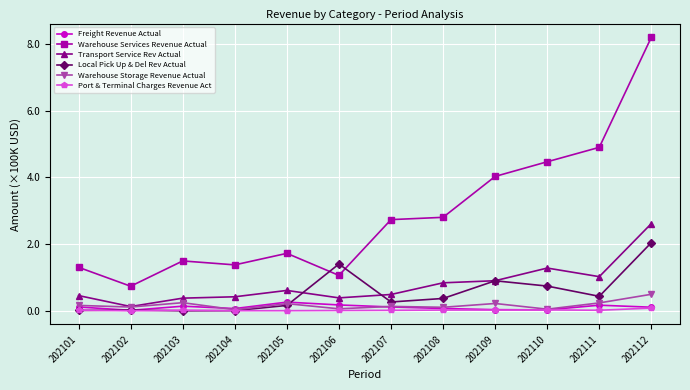

How many lines are shown in the chart?

6